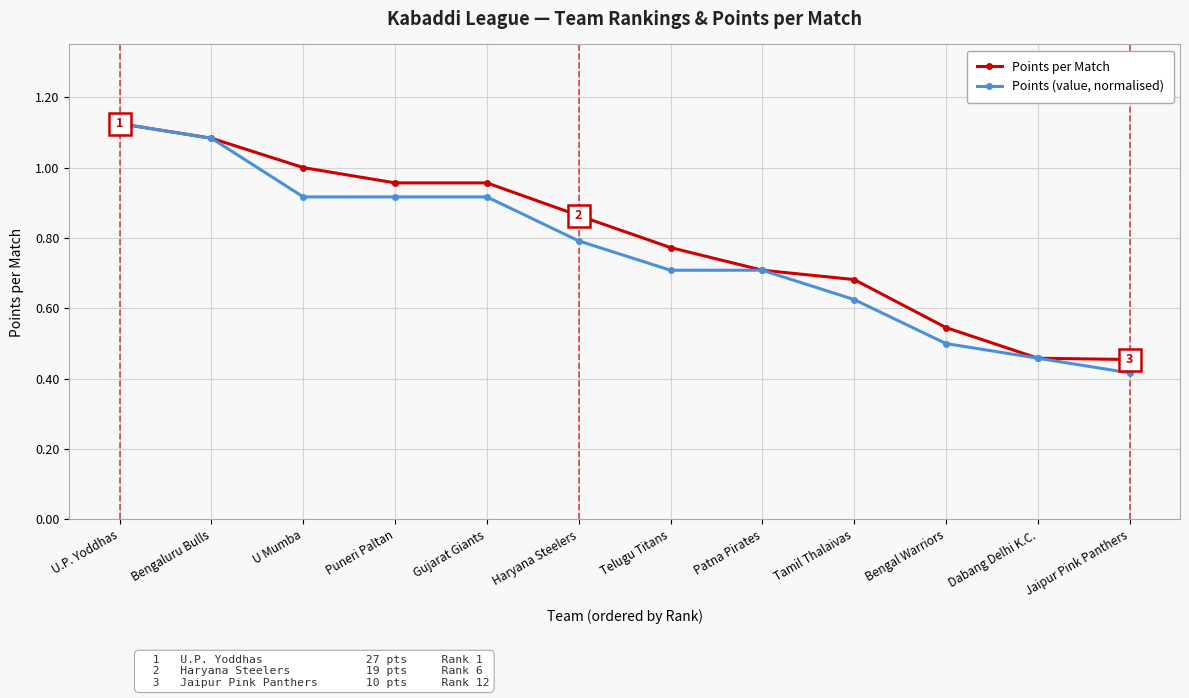

What position from the right is Telugu Titans?

6